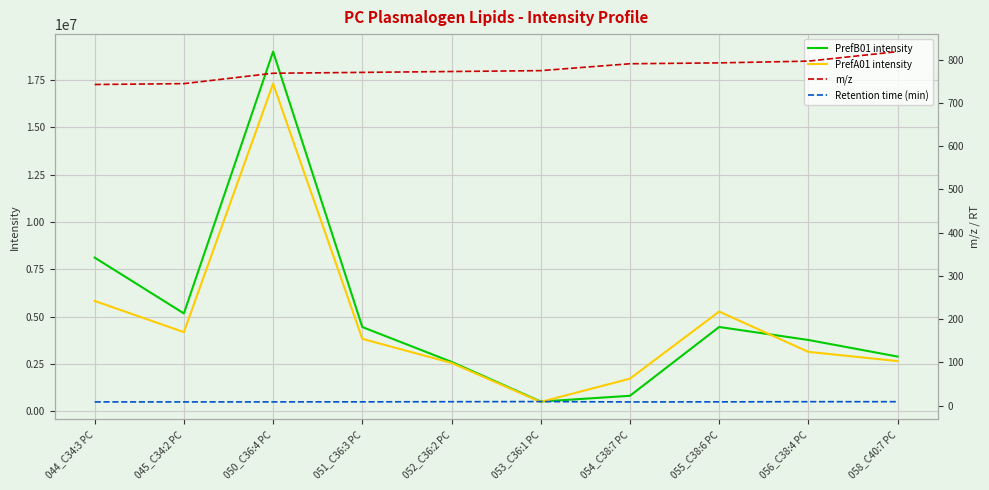

What is the total value across all series at 055_C38:6 PC?

9709614.8